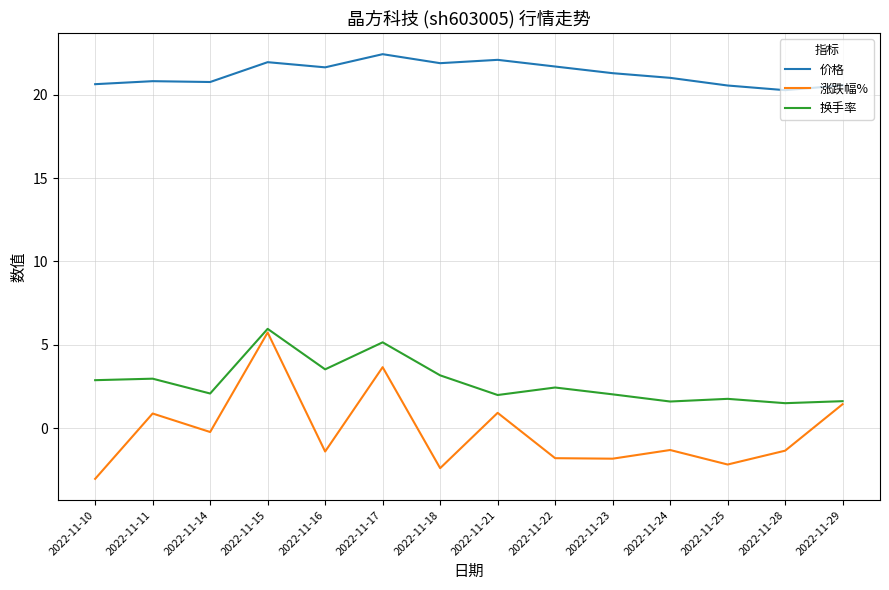

What is the sum of all 换手率 values?

38.5